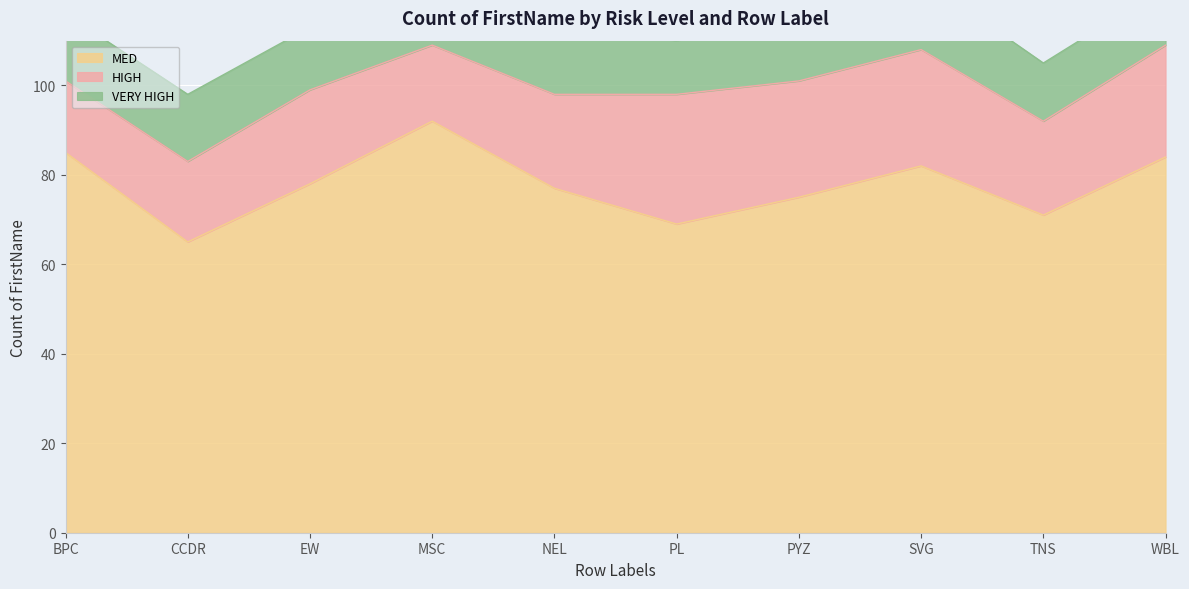

Which series has the largest total across all categories?

MED